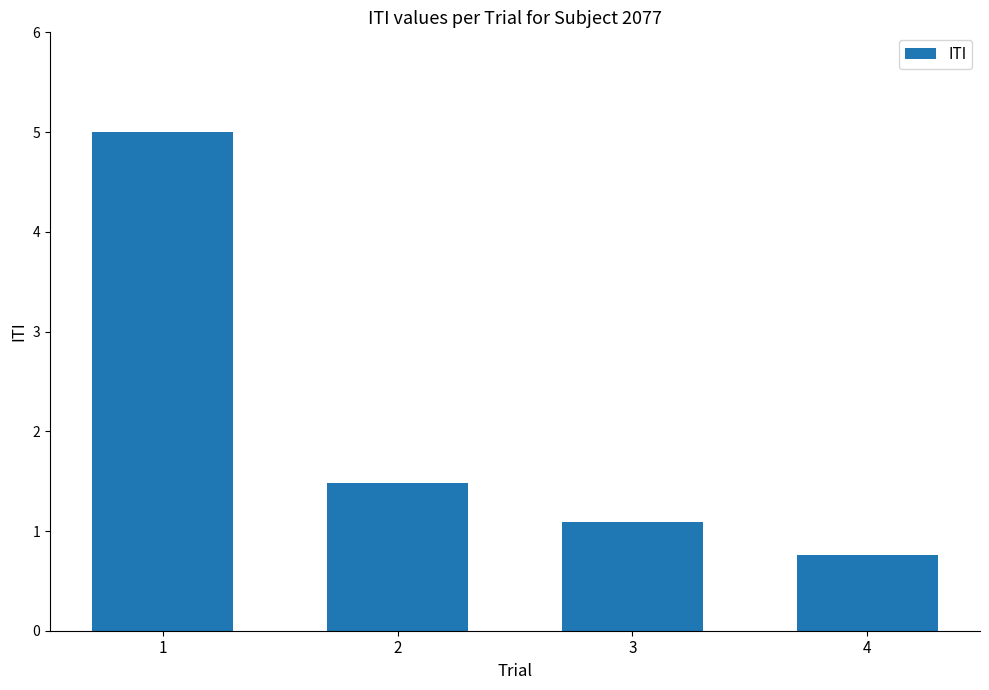

What is the difference between the maximum and minimum values?

4.2